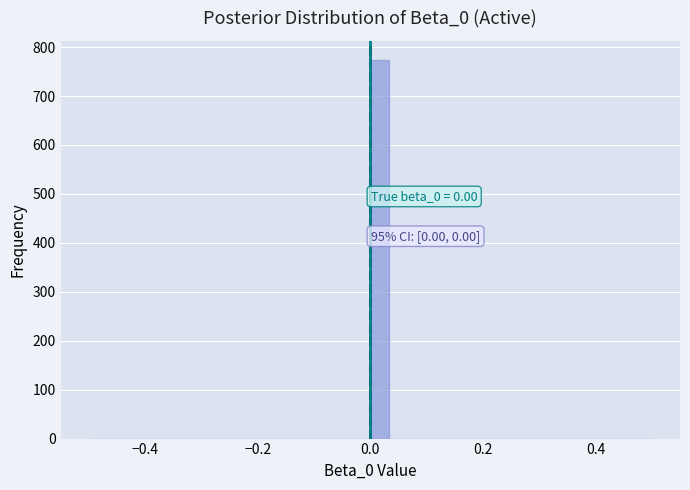

Read against the x-axis, roughly where is the centre of the tallest bar?

0.02